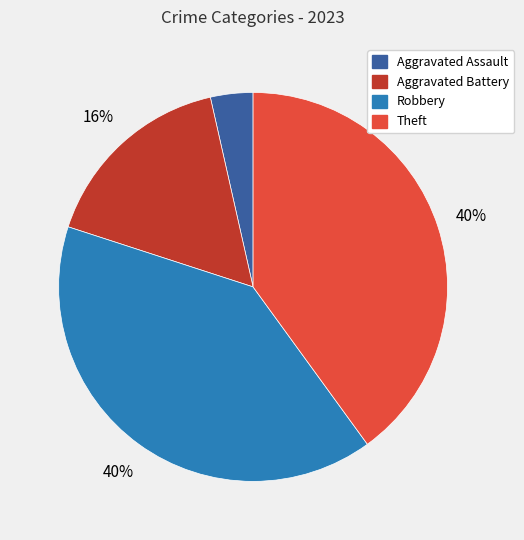

Is it true that Robbery is 40% of the pie?

True